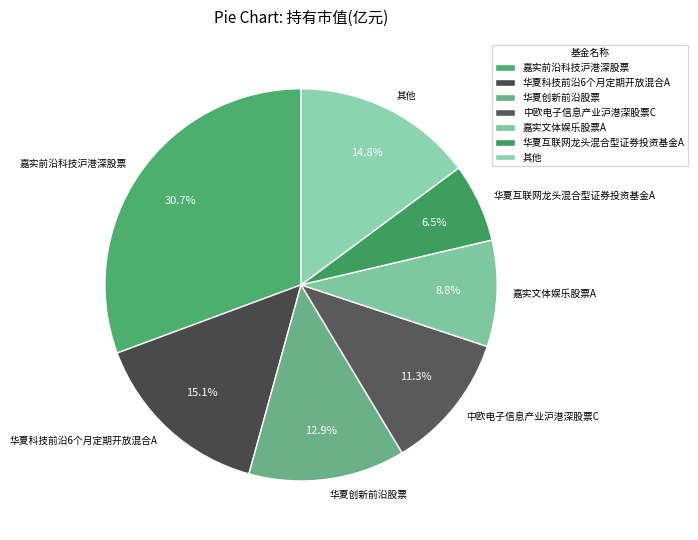

Count the number of slices in the pie.

7